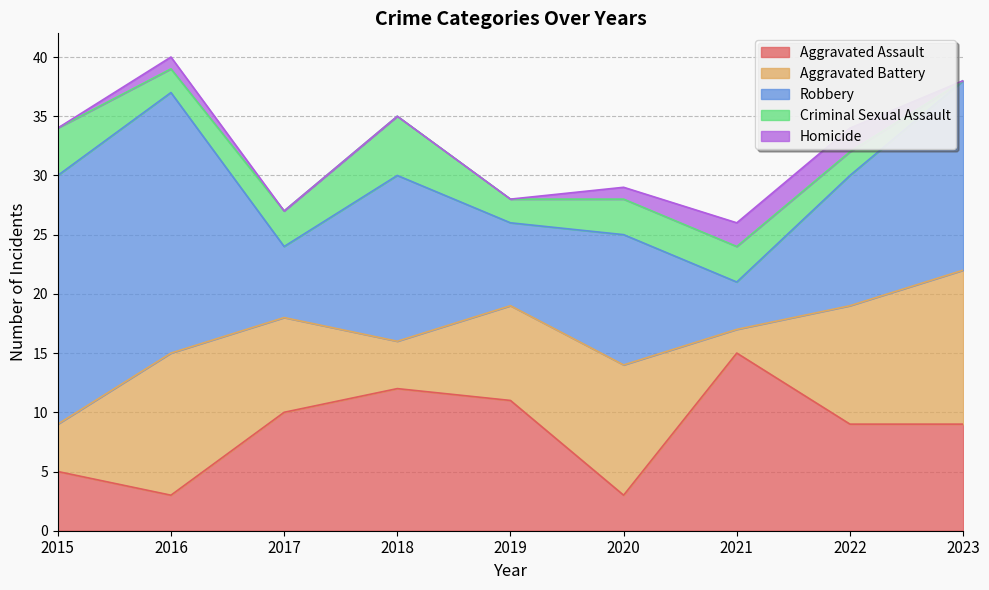

How many data points in Criminal Sexual Assault are above 3?

2